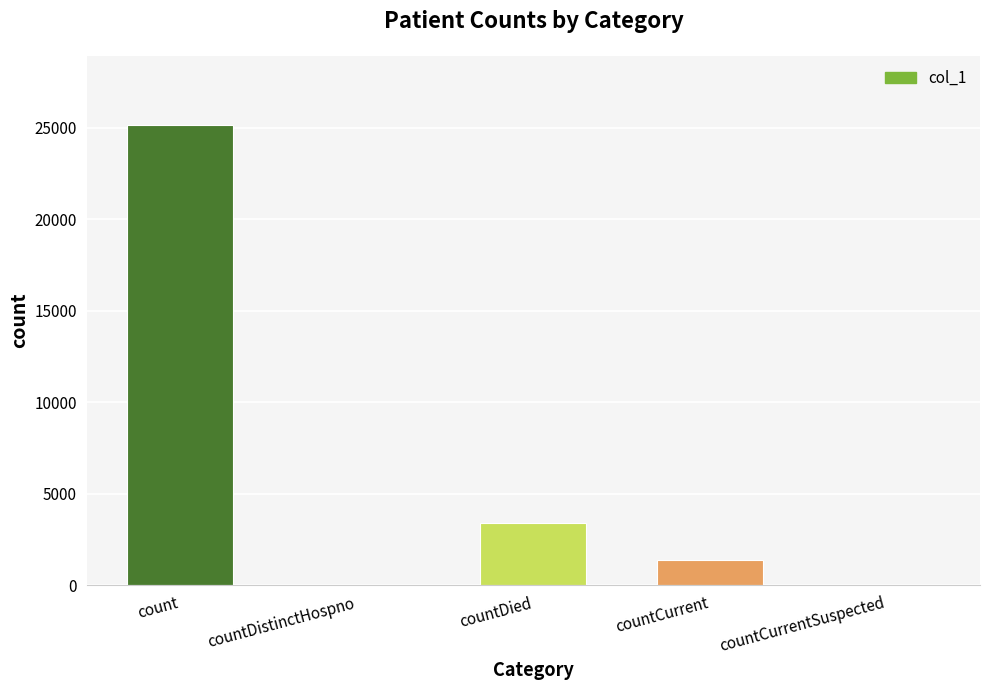

Reading left to right, extract all data points from this chart.

count=25162	countDistinctHospno=0	countDied=3399	countCurrent=1404	countCurrentSuspected=0